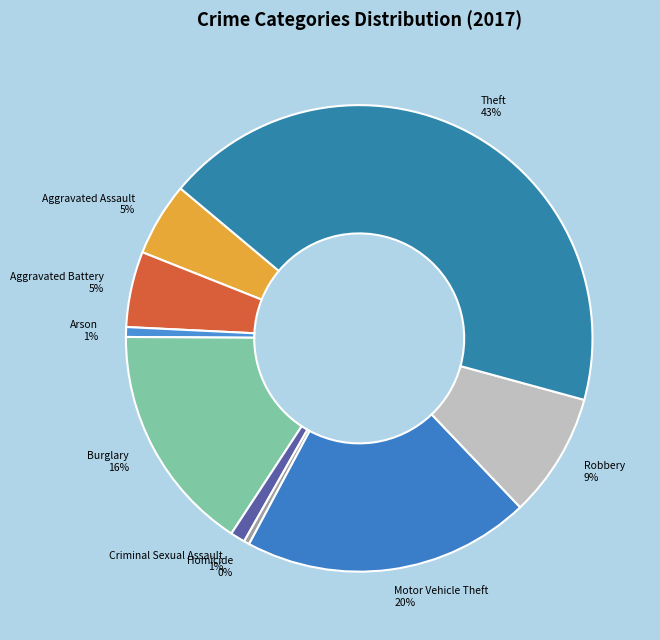

To the nearest percent, what is the difference between the Criminal Sexual Assault and Theft slice percentages?

42%